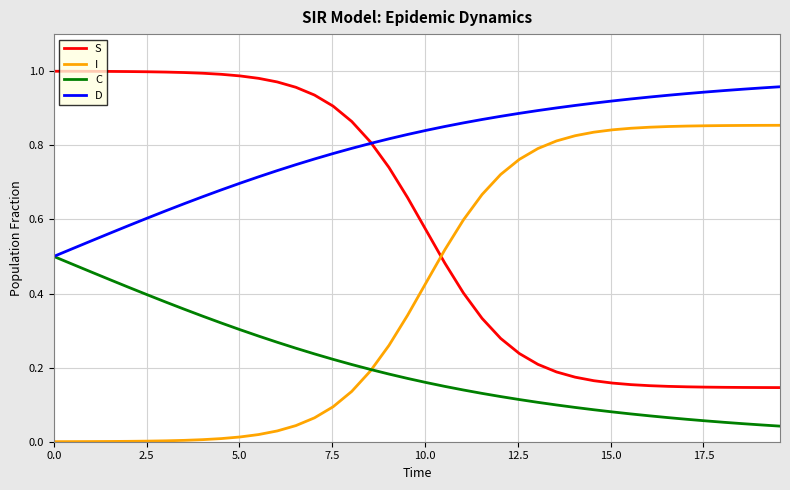

Rank the series by their average value, from lowest to highest.

C, I, S, D